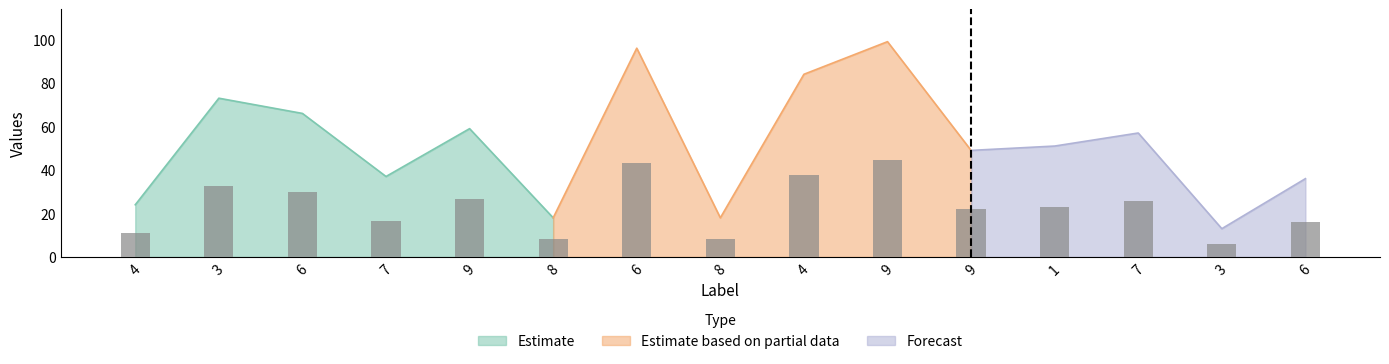

What is the greatest value displayed?

99